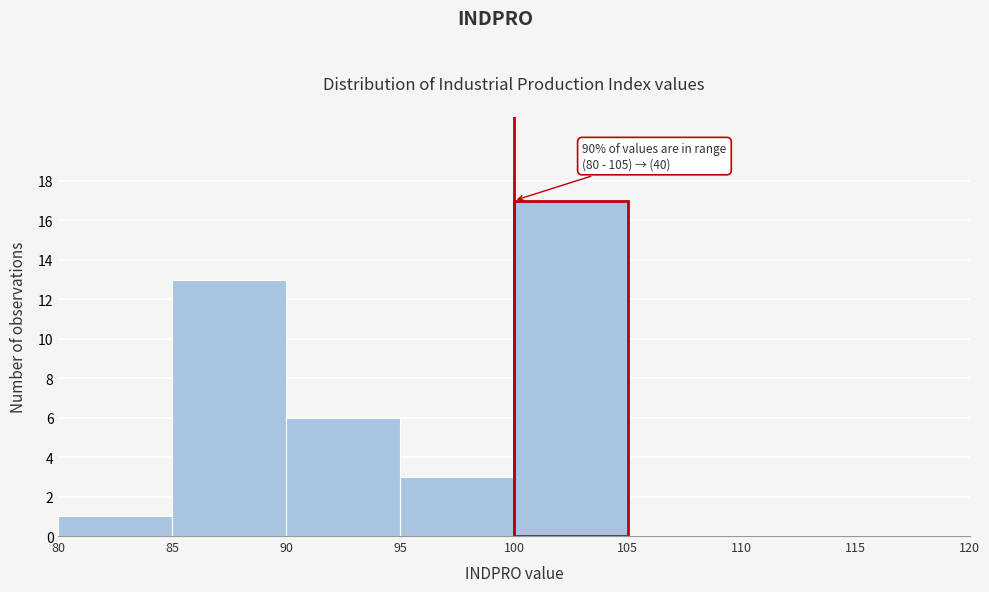

Which range on the x-axis has the tallest bar?

100 to 105